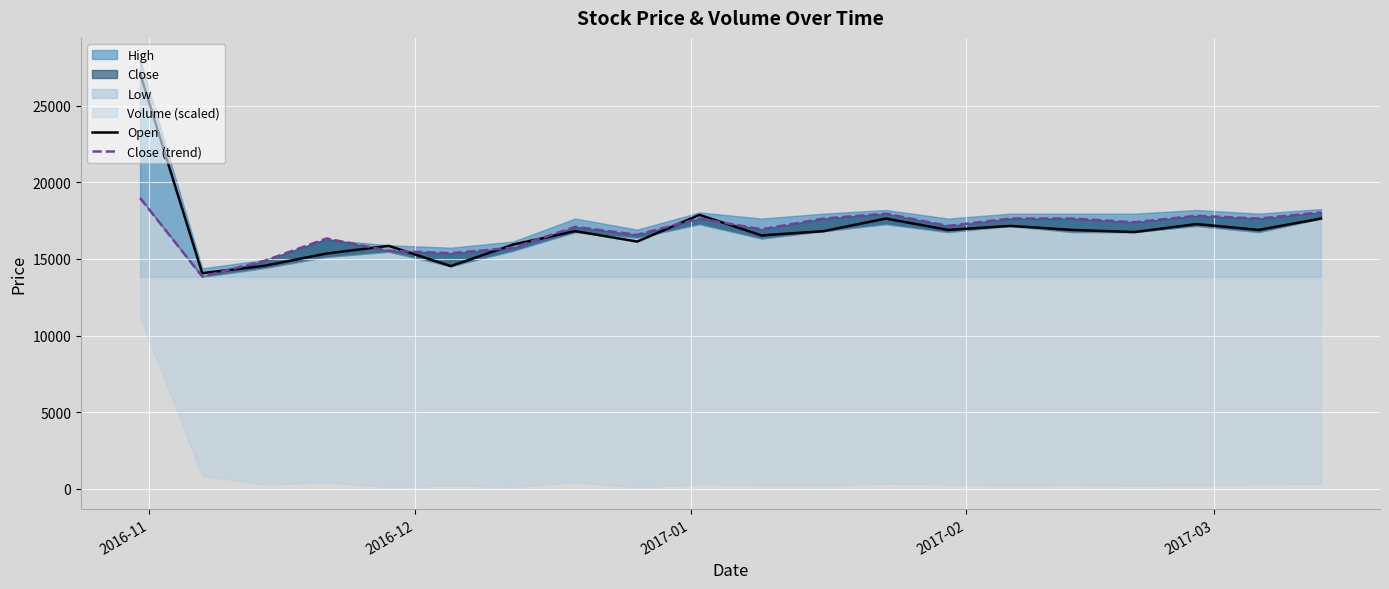

True or false: Open and Close (trend) intersect in this chart.

True